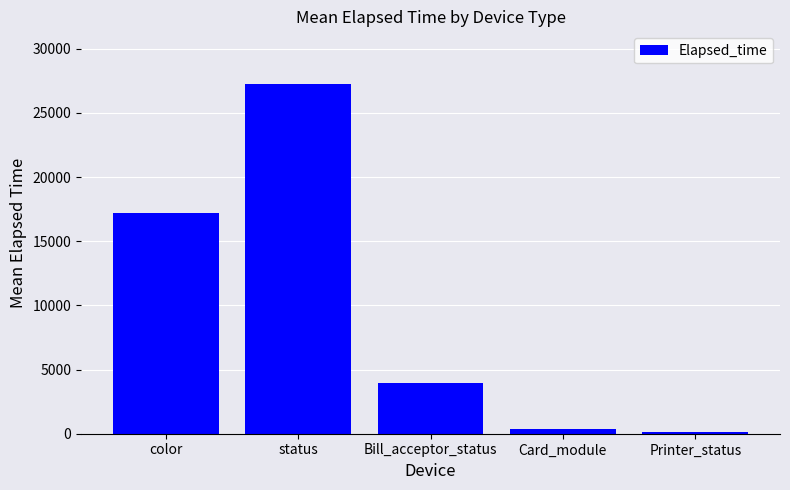

Between color and Printer_status, which is larger?

color